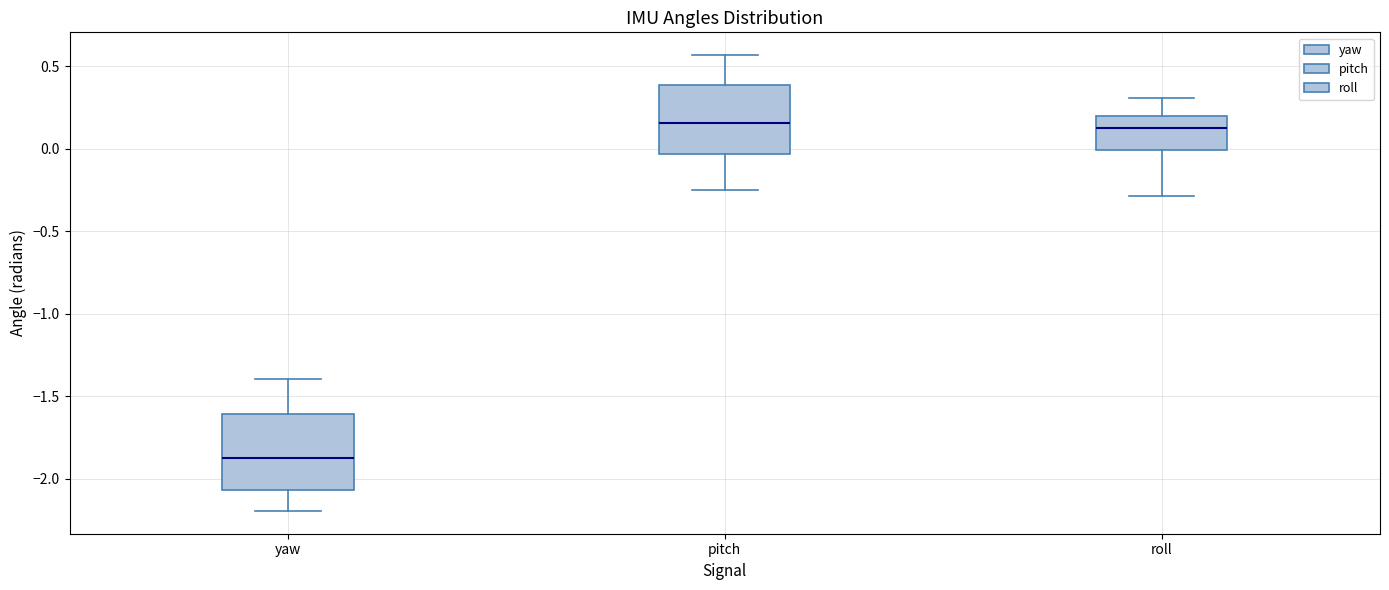

Where does the upper whisker of the box for yaw end on the y-axis? The values are not printed on the chart, so give them approximately, as read against the axis.

-1.40